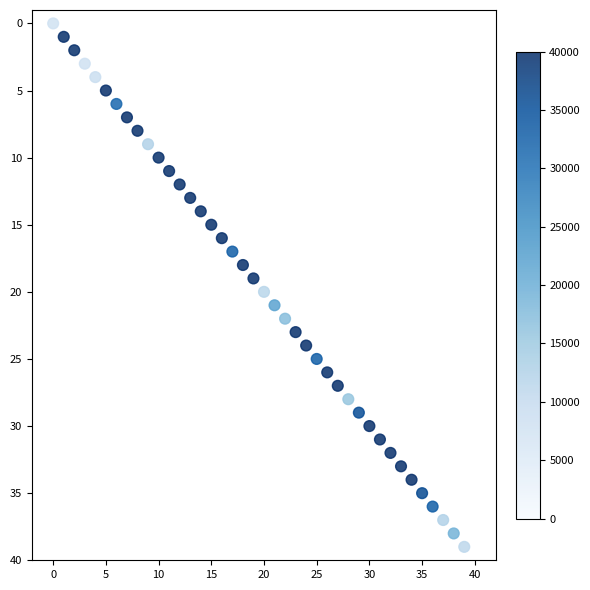

How many data points are displayed?

40